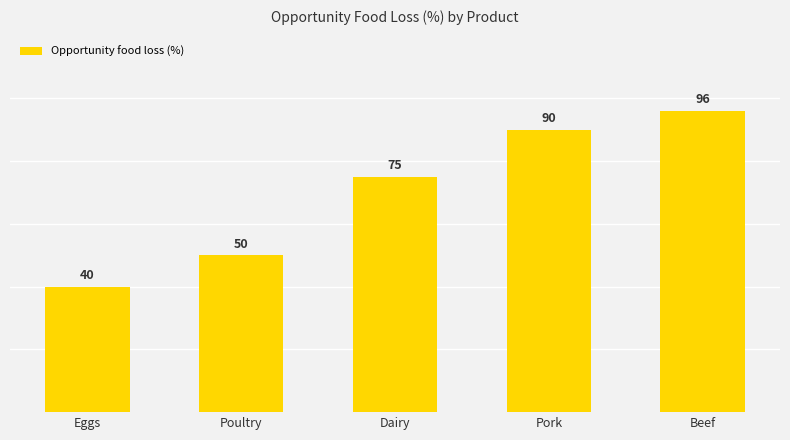

How many data points are less than 75?

2